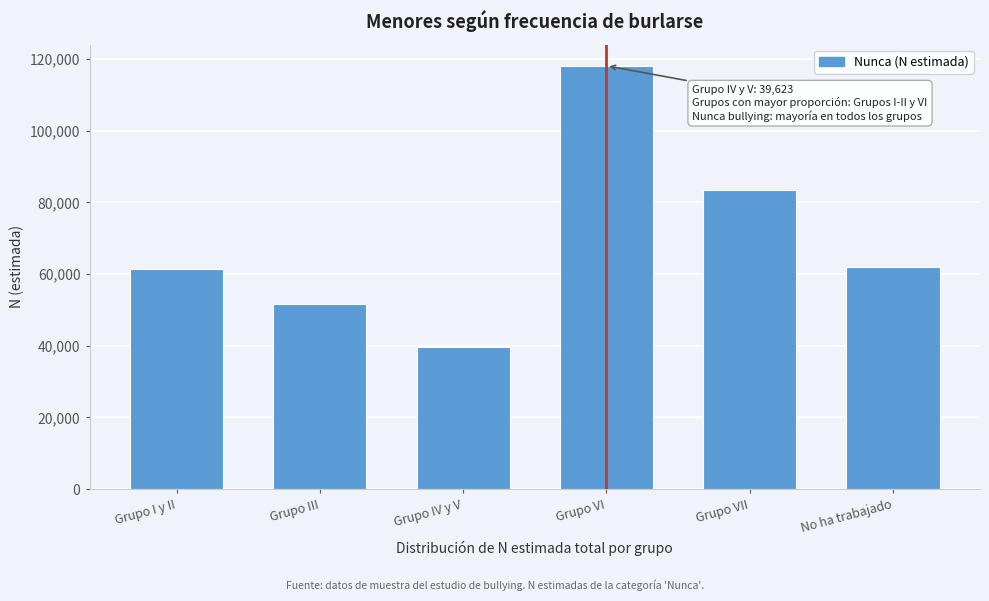

Reading left to right, transcribe all the data shown in this chart.

Grupo I y II=61282	Grupo III=51751	Grupo IV y V=39623	Grupo VI=118097	Grupo VII=83503	No ha trabajado=62060